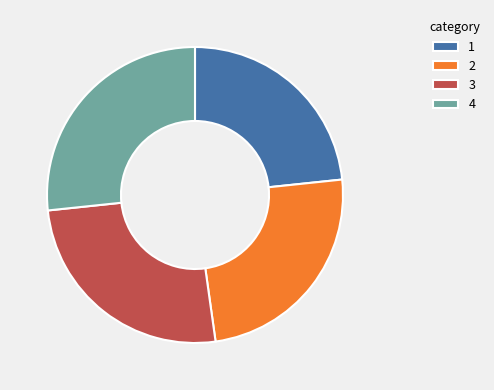

Which slice is the smallest?

1